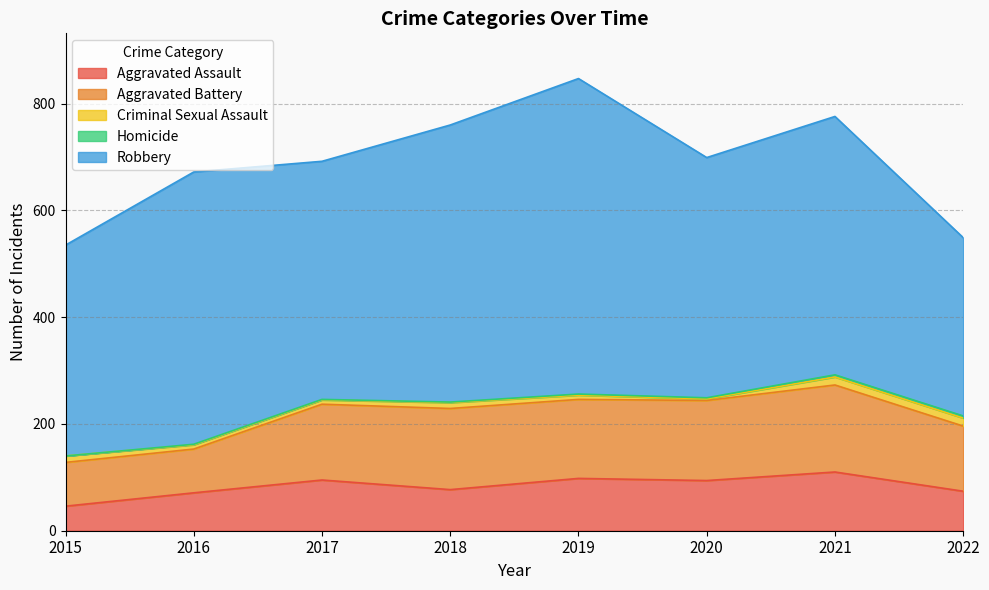

Does the chart have visible grid lines?

Yes